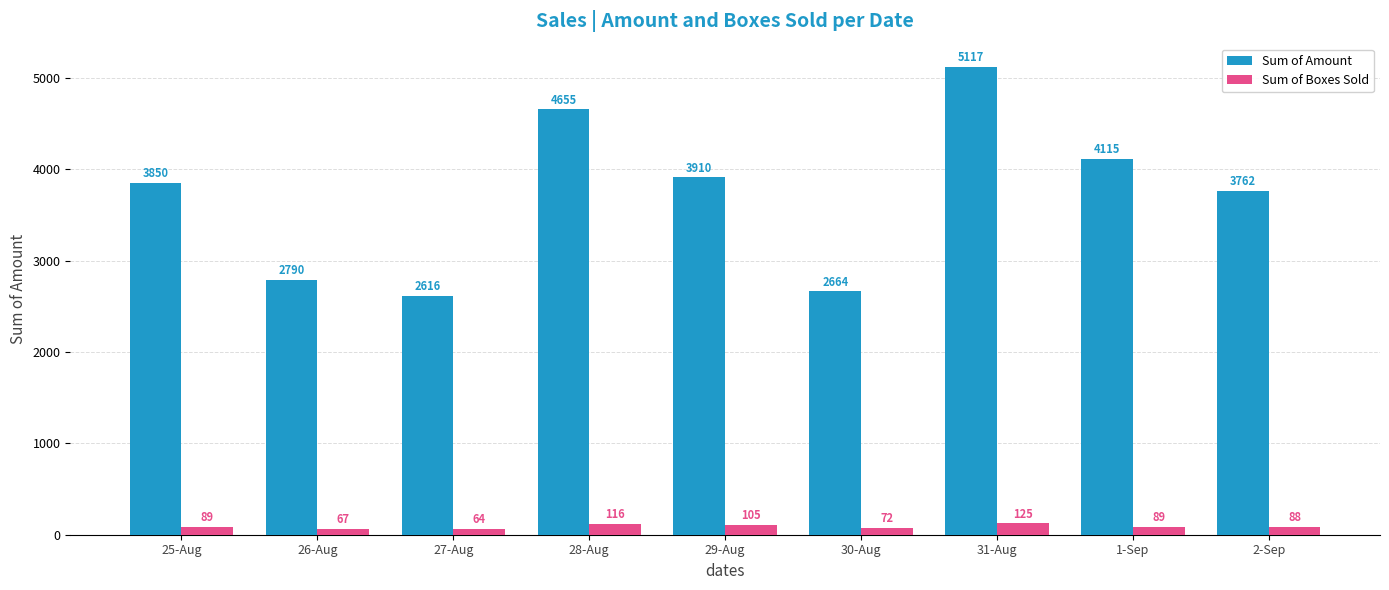

What is the total value across all series at 2-Sep?

3850